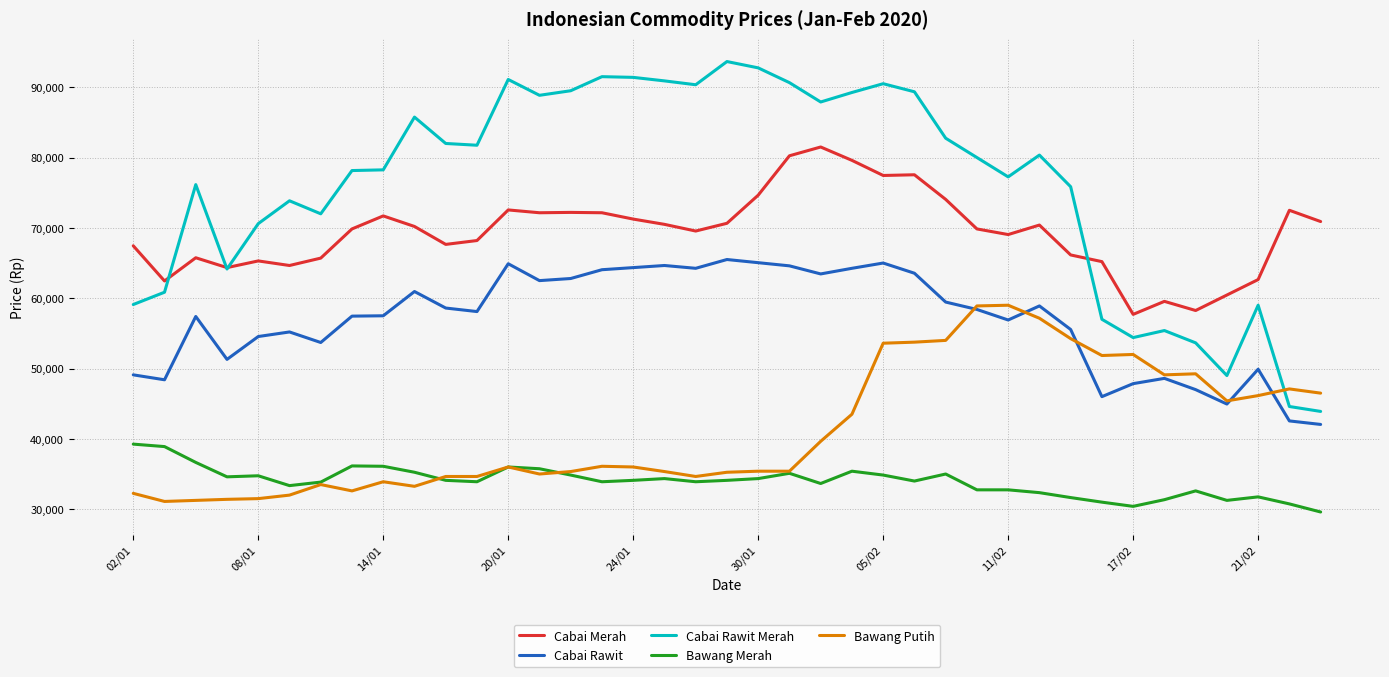

Which series has the largest total across all categories?

Cabai Rawit Merah